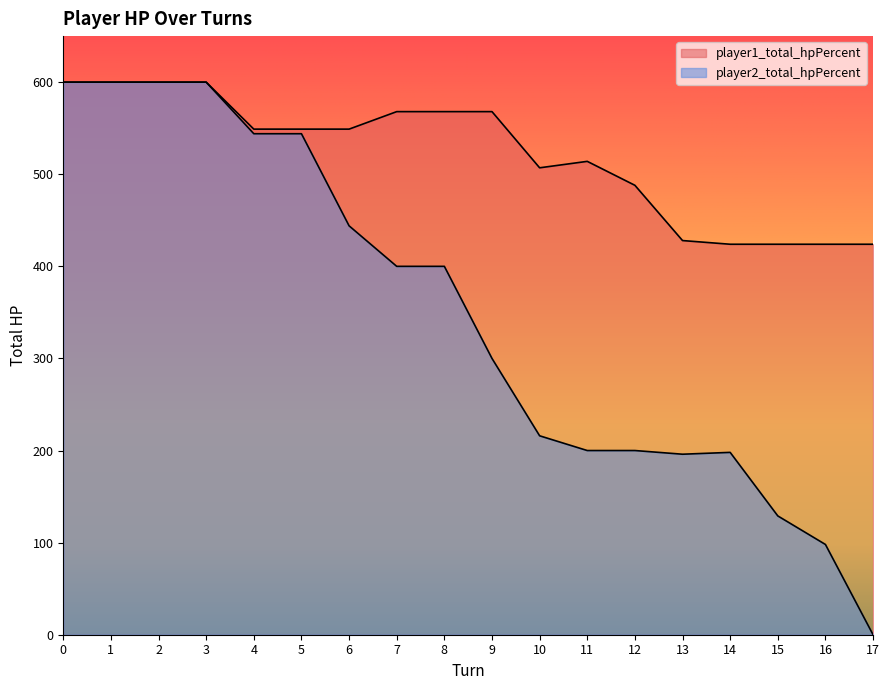

True or false: player2_total_hpPercent and player1_total_hpPercent intersect in this chart.

False